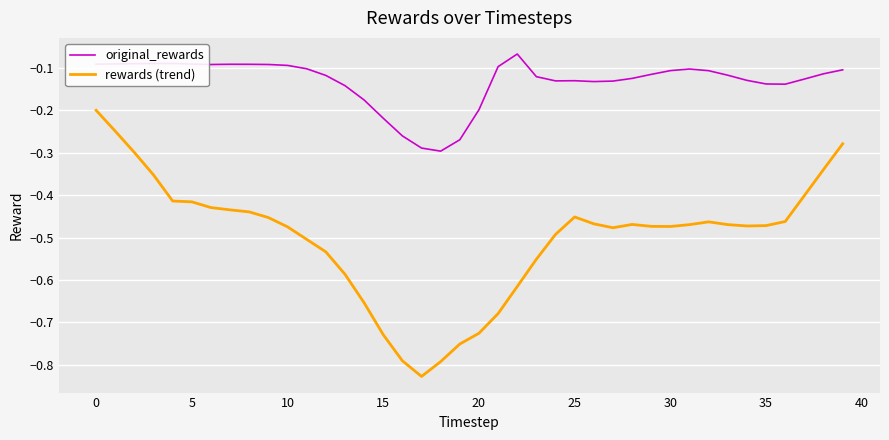

Rank the series by their maximum value, from lowest to highest.

rewards (trend), original_rewards